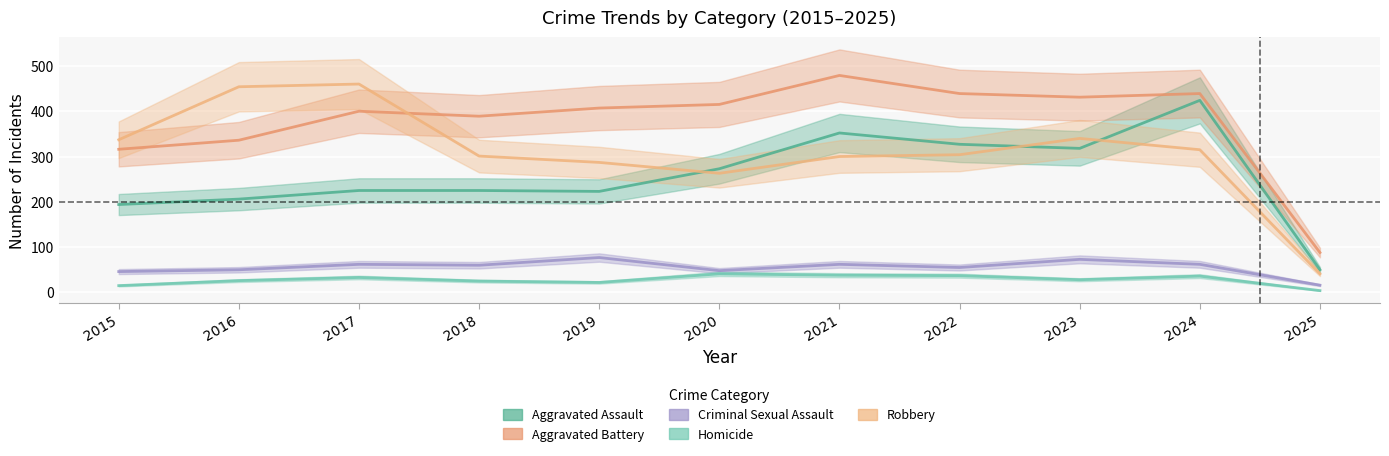

Where does the Aggravated Assault series first go above 225?

2020